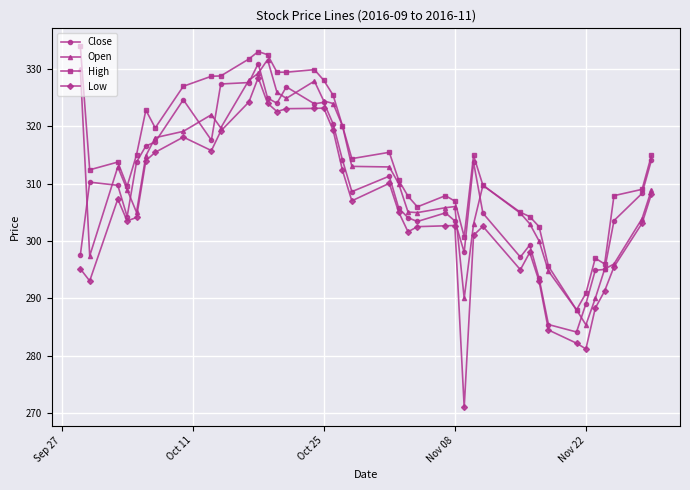

True or false: Low has more than 1 points higher than both neighbors.

True